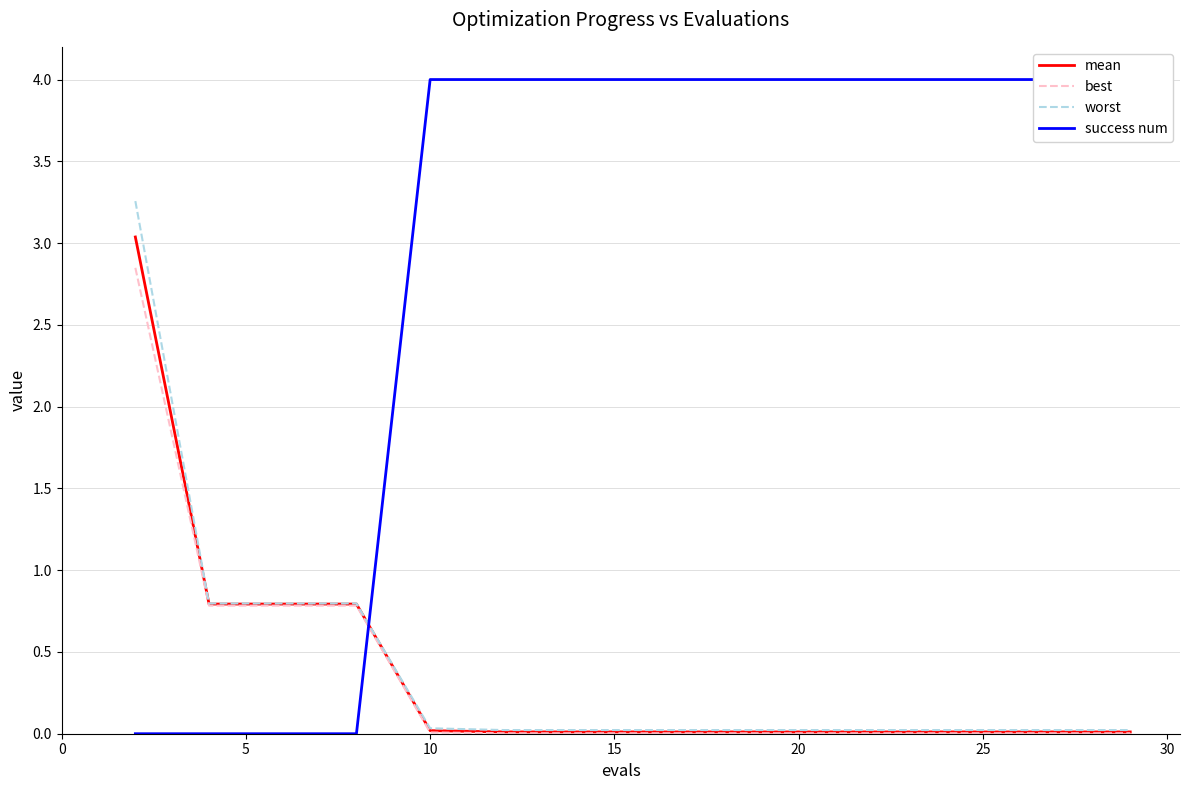

Between 15 and 9, which series saw the biggest shift?

success num